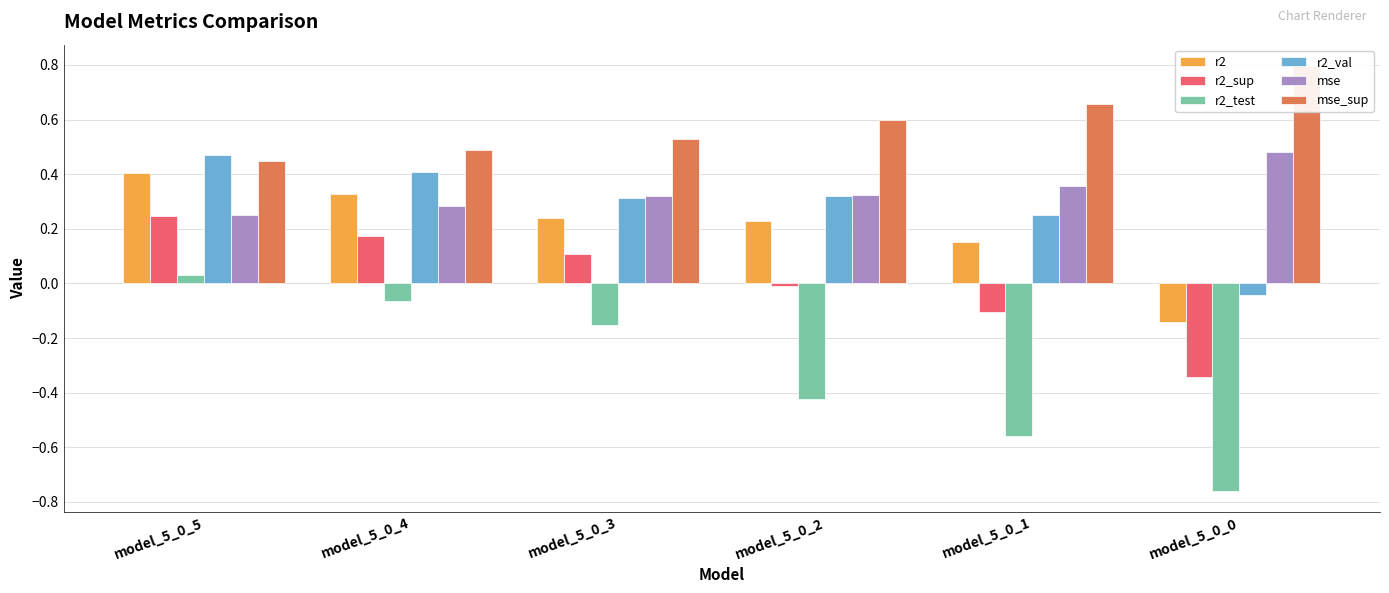

True or false: mse has a value of 0.3 at model_5_0_5.

False